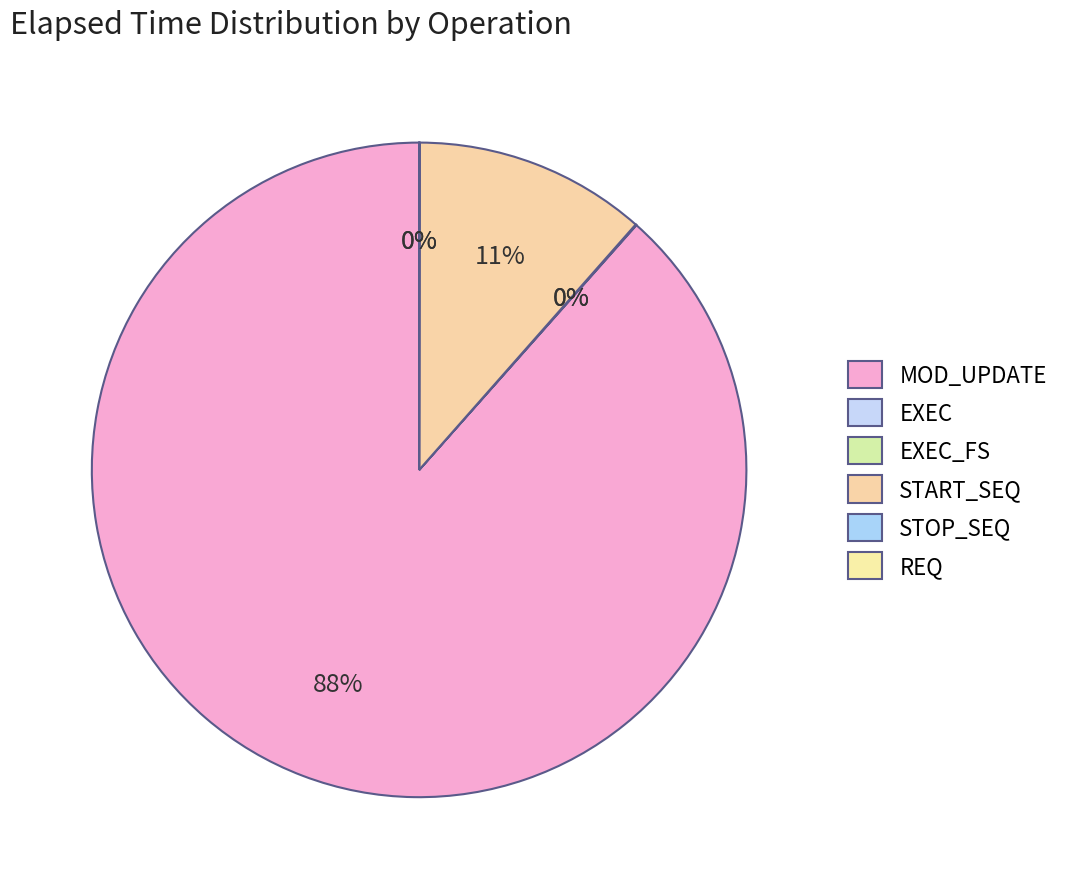

Is it true that REQ is 0% of the pie?

True